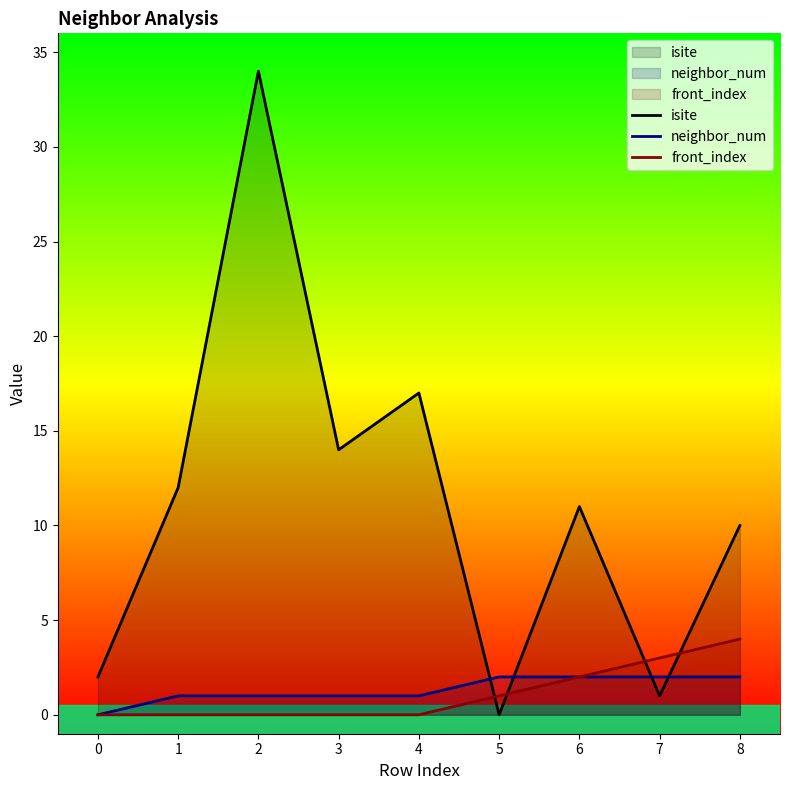

Does the chart display data point markers on the line(s)?

No